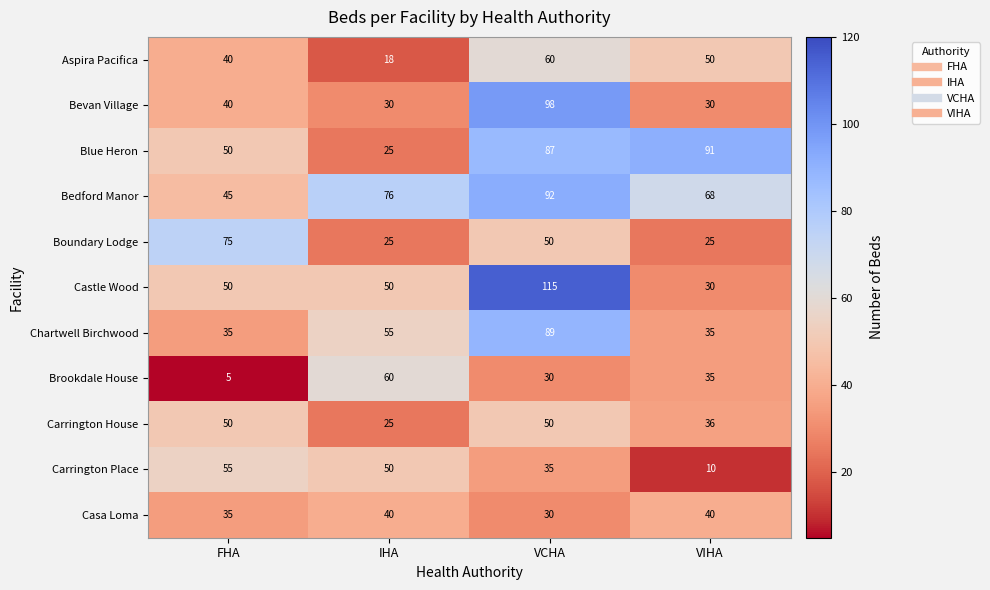

Which series has the largest range (max minus min)?

Castle Wood